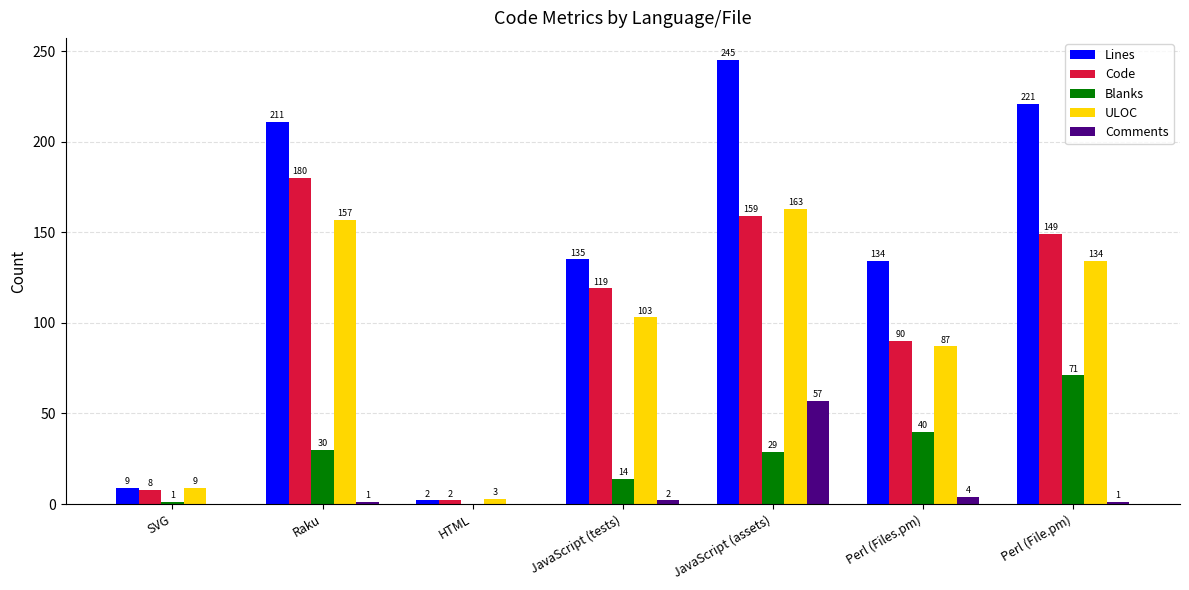

Between HTML and JavaScript (tests), which series saw the biggest shift?

Lines